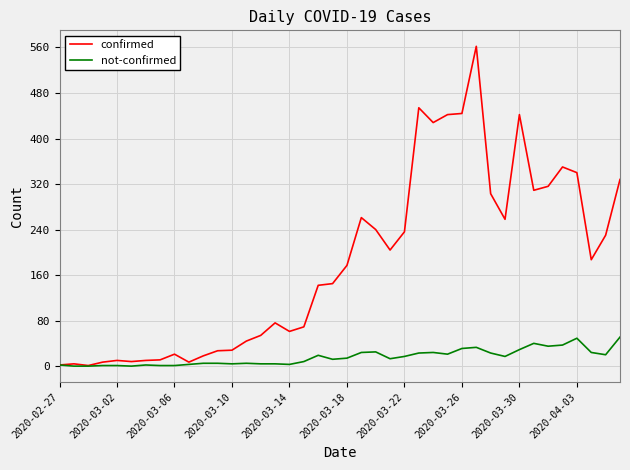

Which series has the largest range (max minus min)?

confirmed